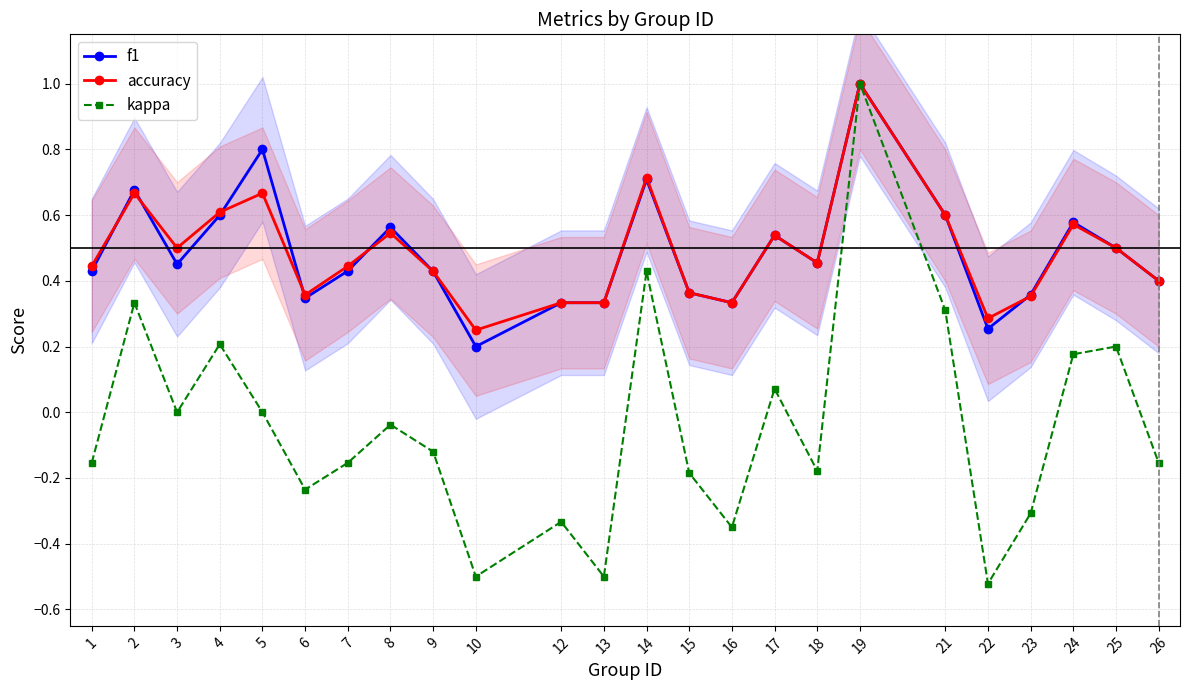

Where is f1 nearest to the value 0?

10